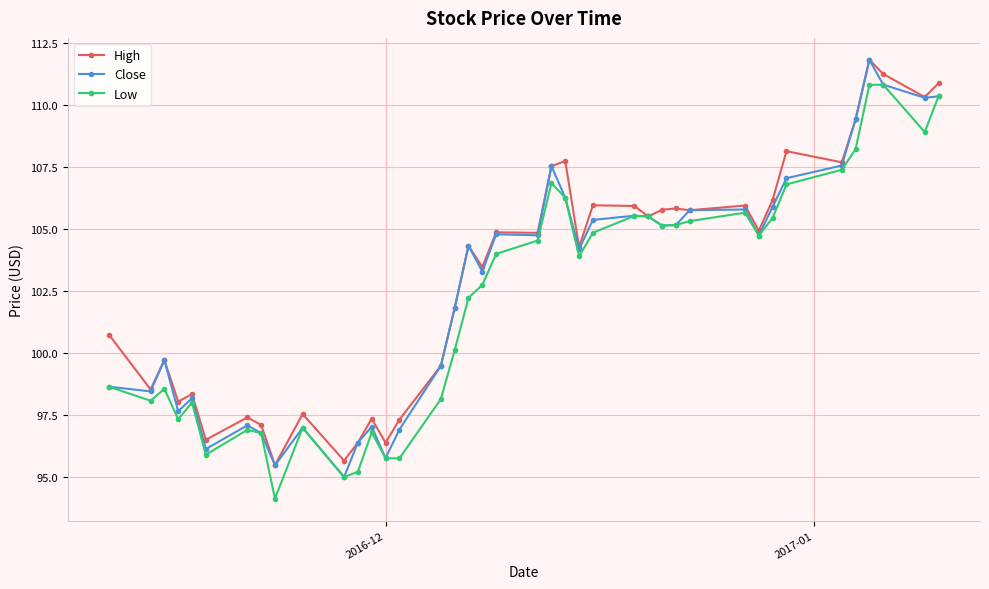

What is the minimum value for Low?

94.1